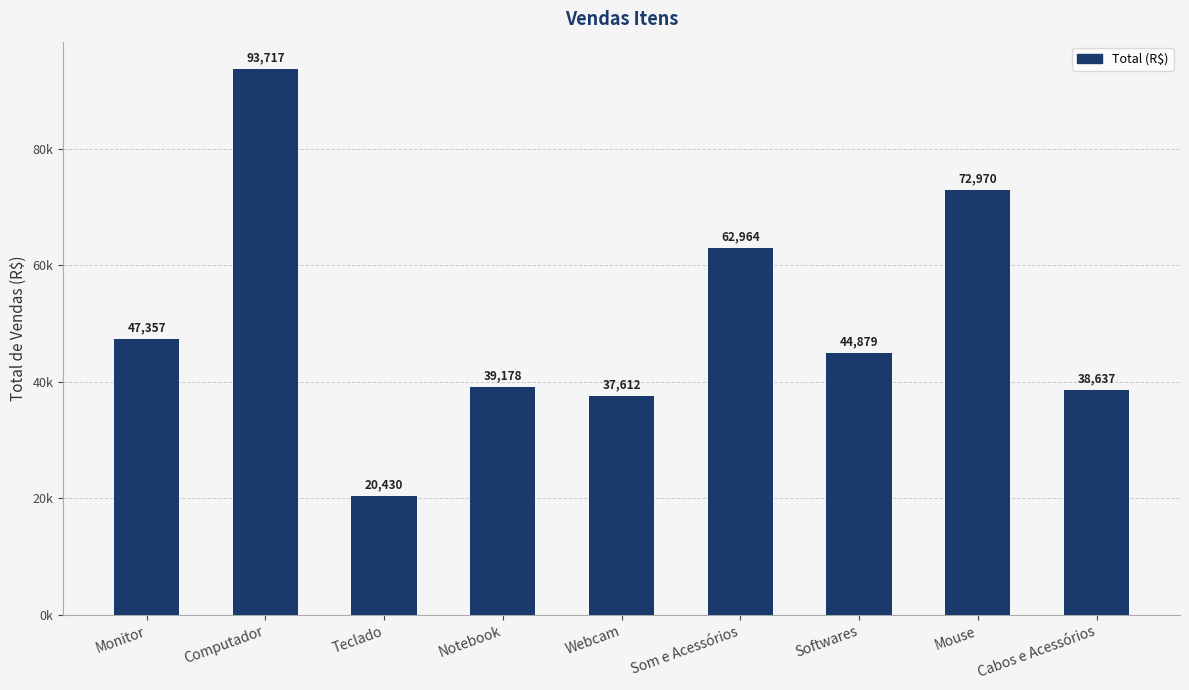

Which label corresponds to the largest value in the chart?

Computador